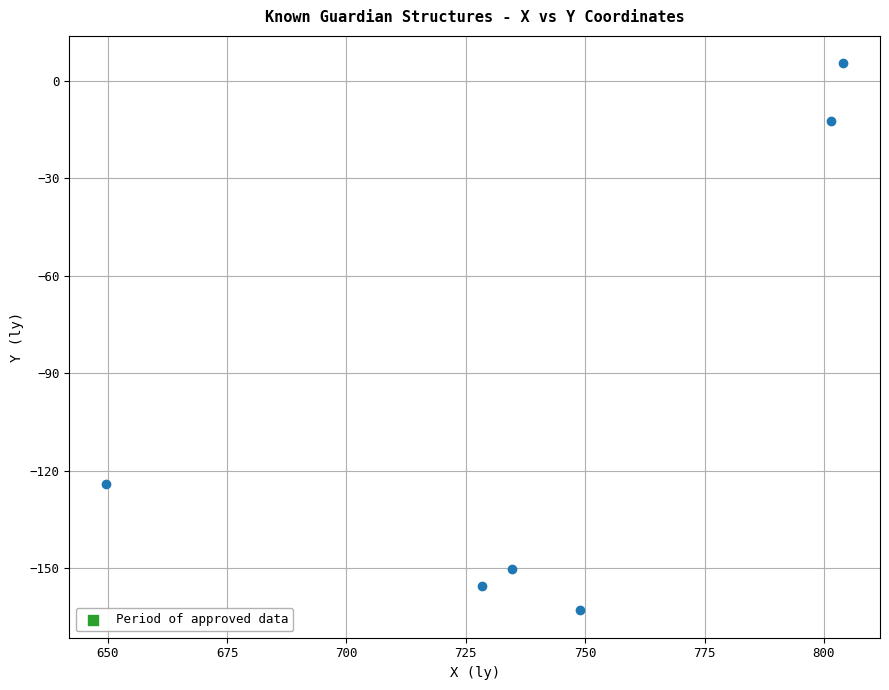

What Y value in the scatter plot is closest to -78?

-124.2